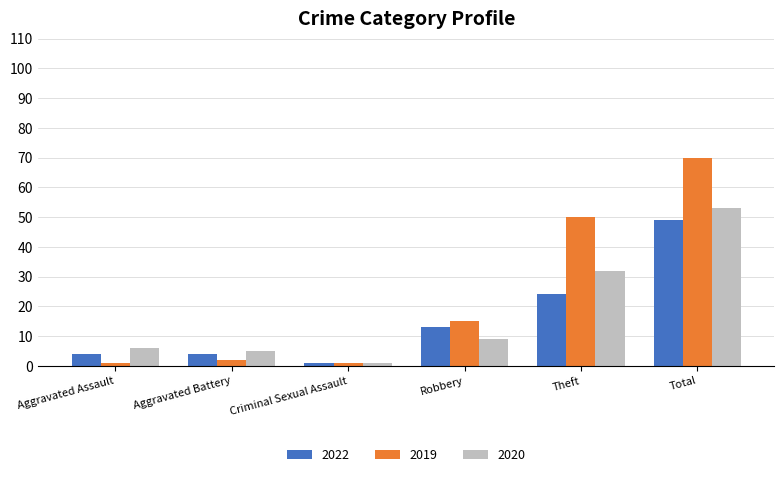

What is the maximum value shown in the chart?

70